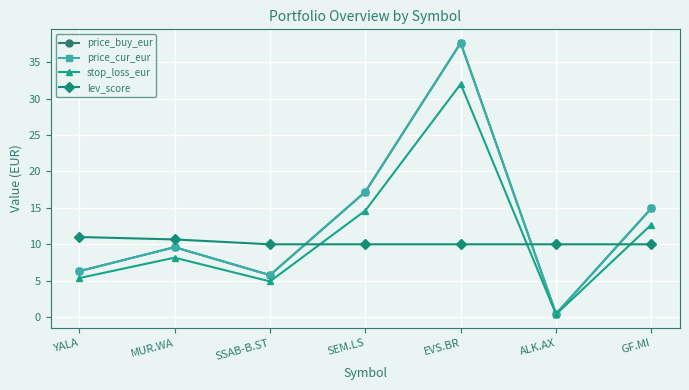

Which has a higher value, YALA or SEM.LS?

SEM.LS